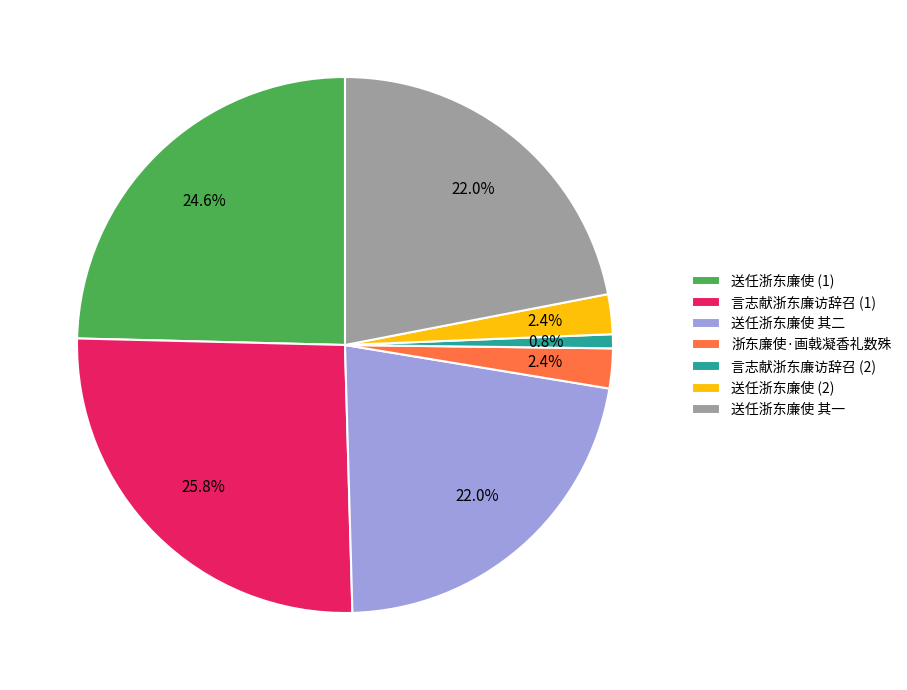

What is the ratio of the value at 送任浙东廉使 其一 to the value at 浙东廉使·画戟凝香礼数殊?

9.2